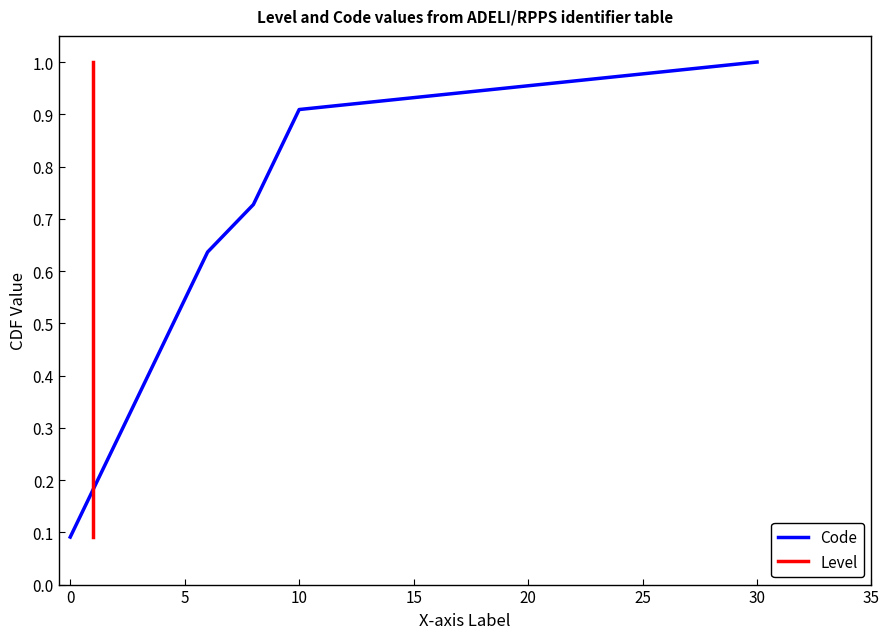

True or false: Code has a value of 0.9 at 5.

False